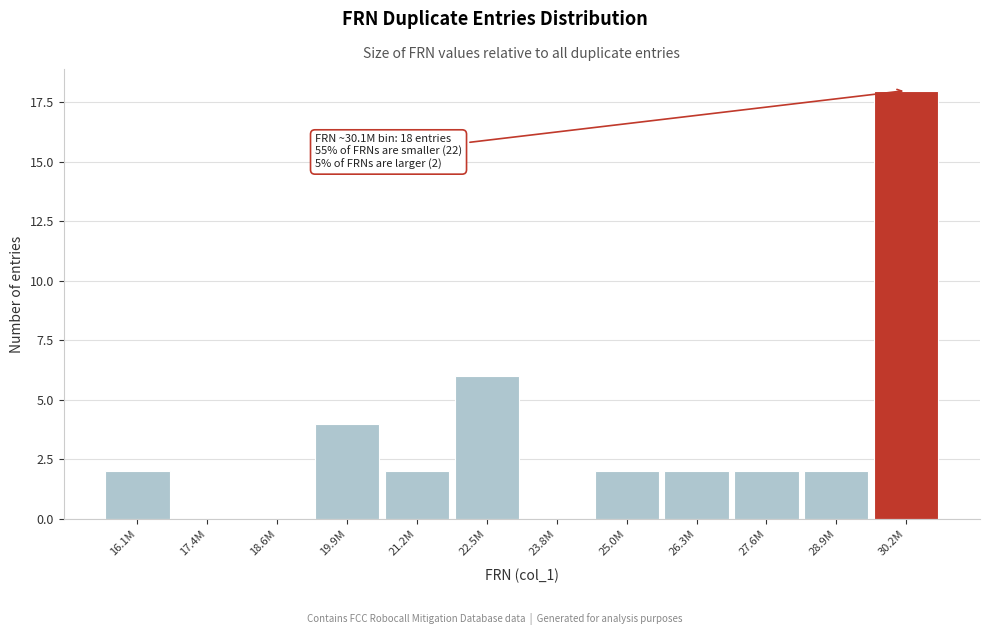

Reading left to right, what are all the values shown in this chart?

16.1M=2	17.4M=0	18.6M=0	19.9M=4	21.2M=2	22.5M=6	23.8M=0	25.0M=2	26.3M=2	27.6M=2	28.9M=2	30.2M=18